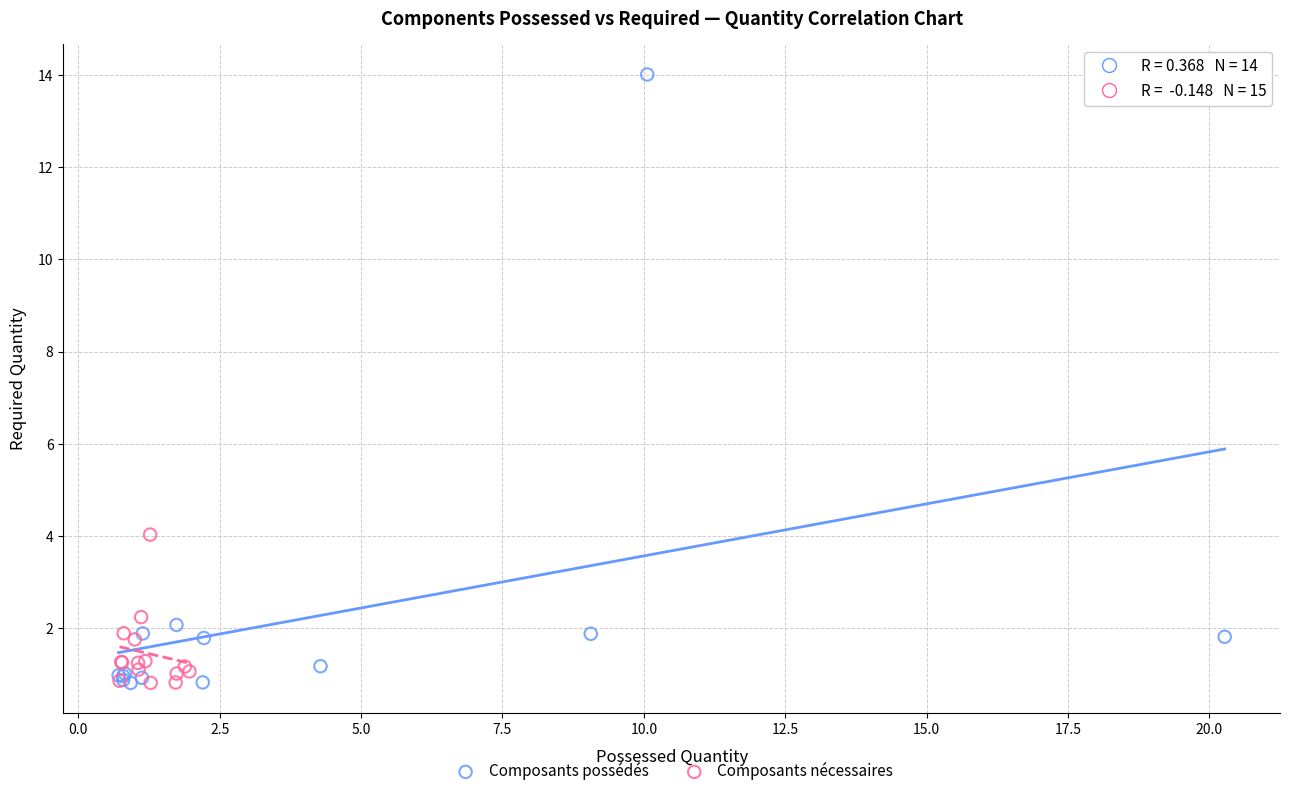

What are all the series names shown in the legend?

Composants possédés, Composants nécessaires